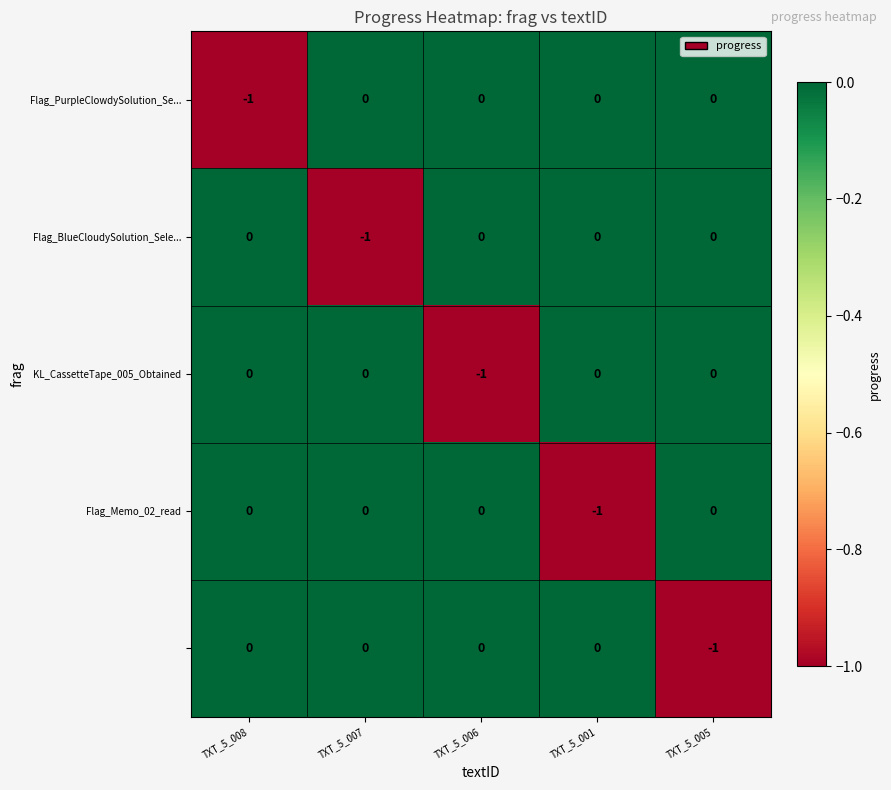

How many categories are shown in the chart?

5